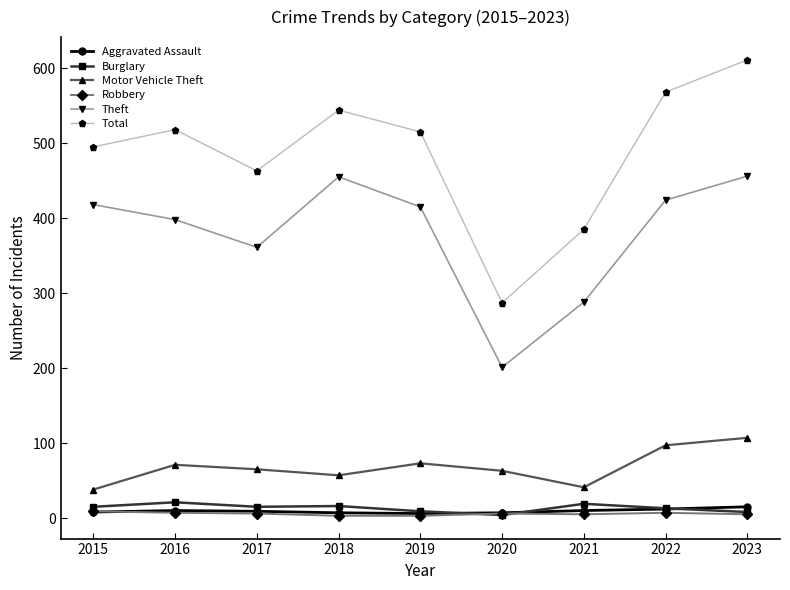

Which series has the largest total across all categories?

Total